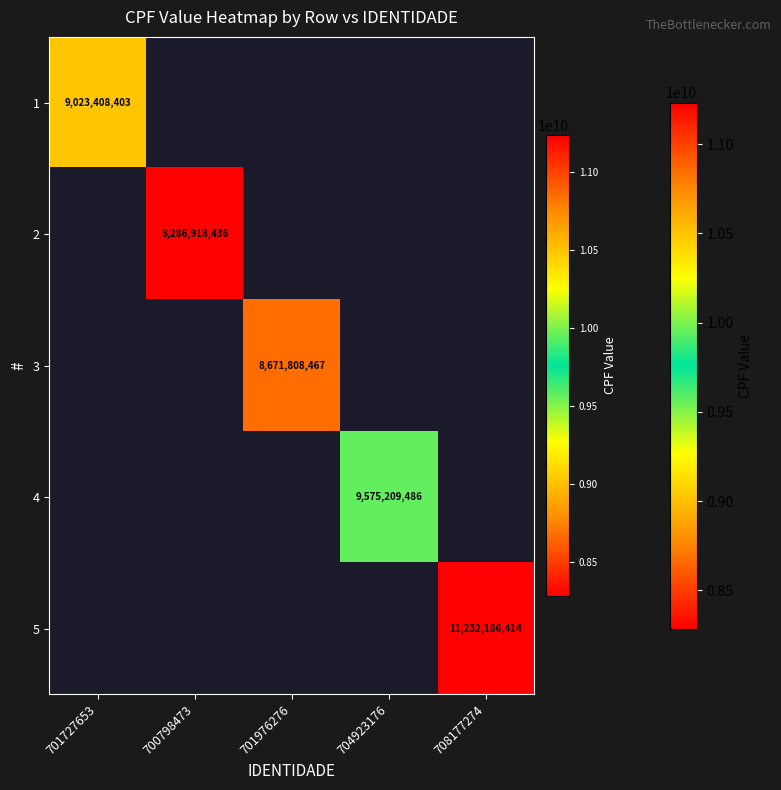

Which label corresponds to the smallest value in the chart?

700798473